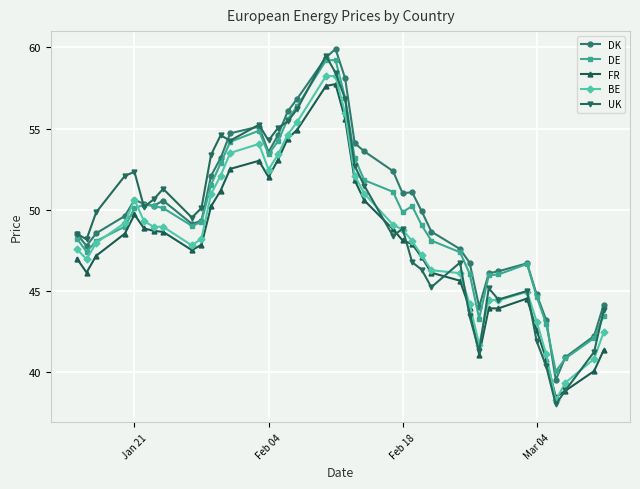

True or false: BE has more than 2 interior local peaks.

True